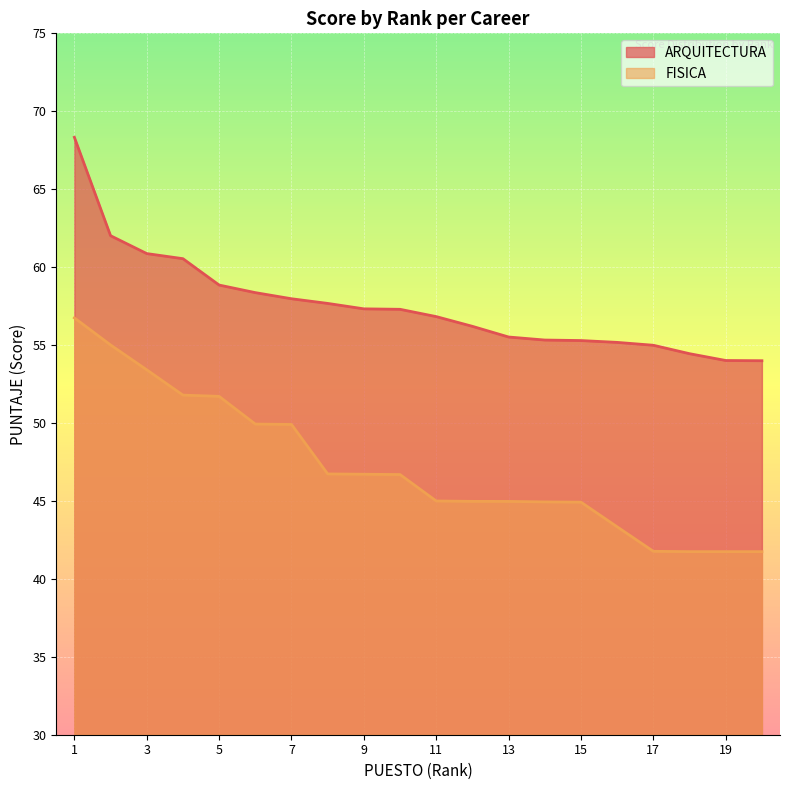

Is the value of FISICA at 3 greater than the value of ARQUITECTURA at 20?

No